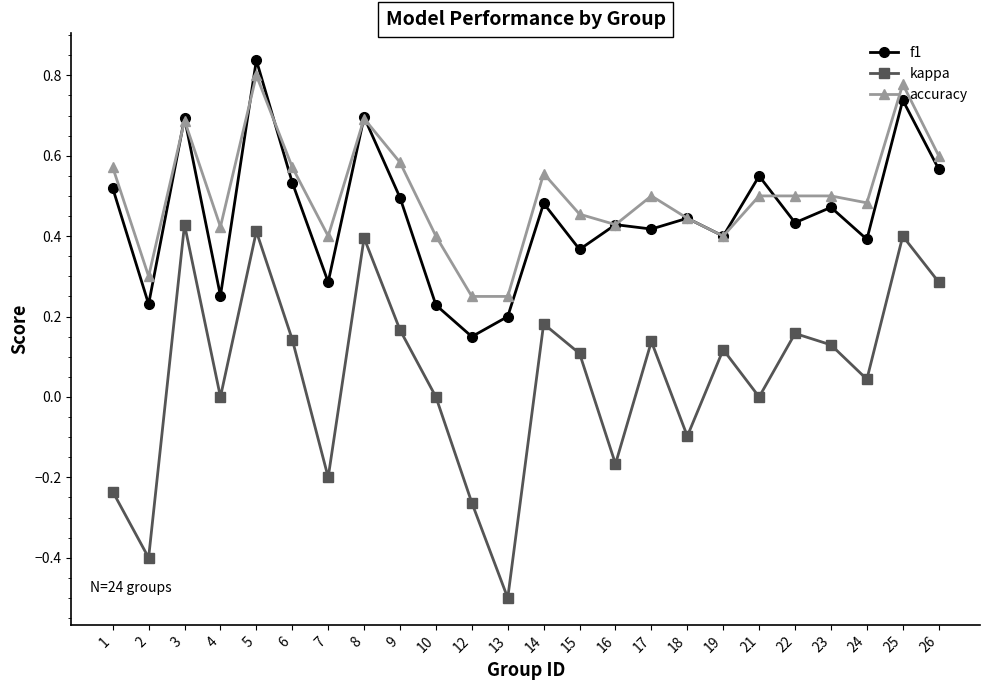

True or false: kappa and f1 intersect in this chart.

False